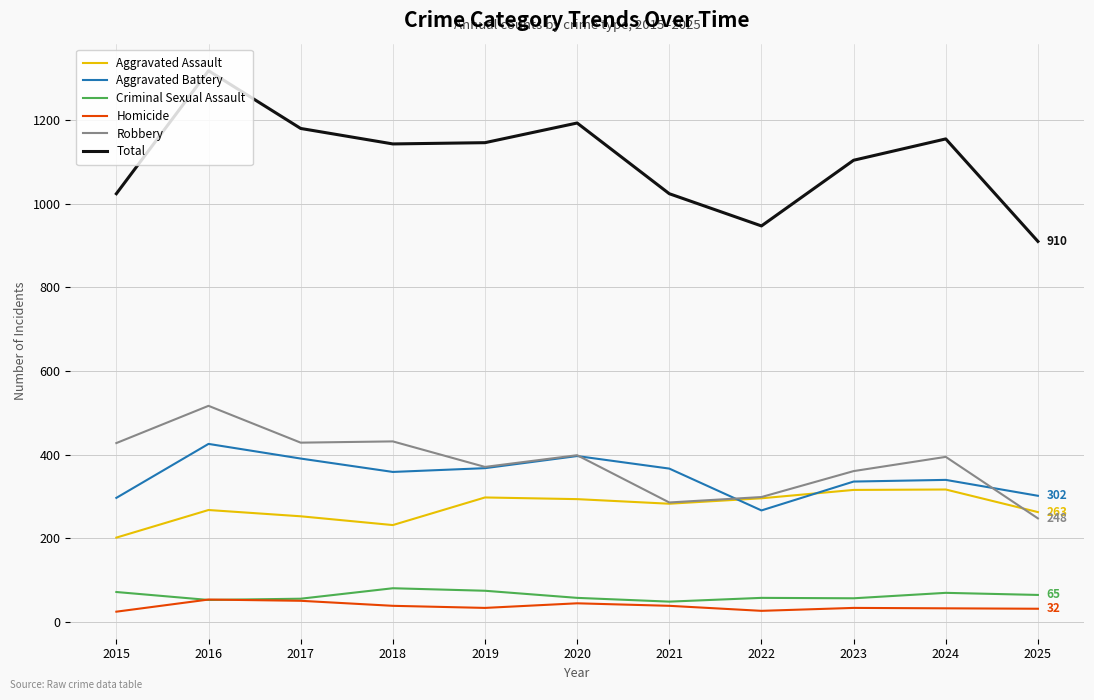

Where does the Aggravated Assault series first go above 283?

2019